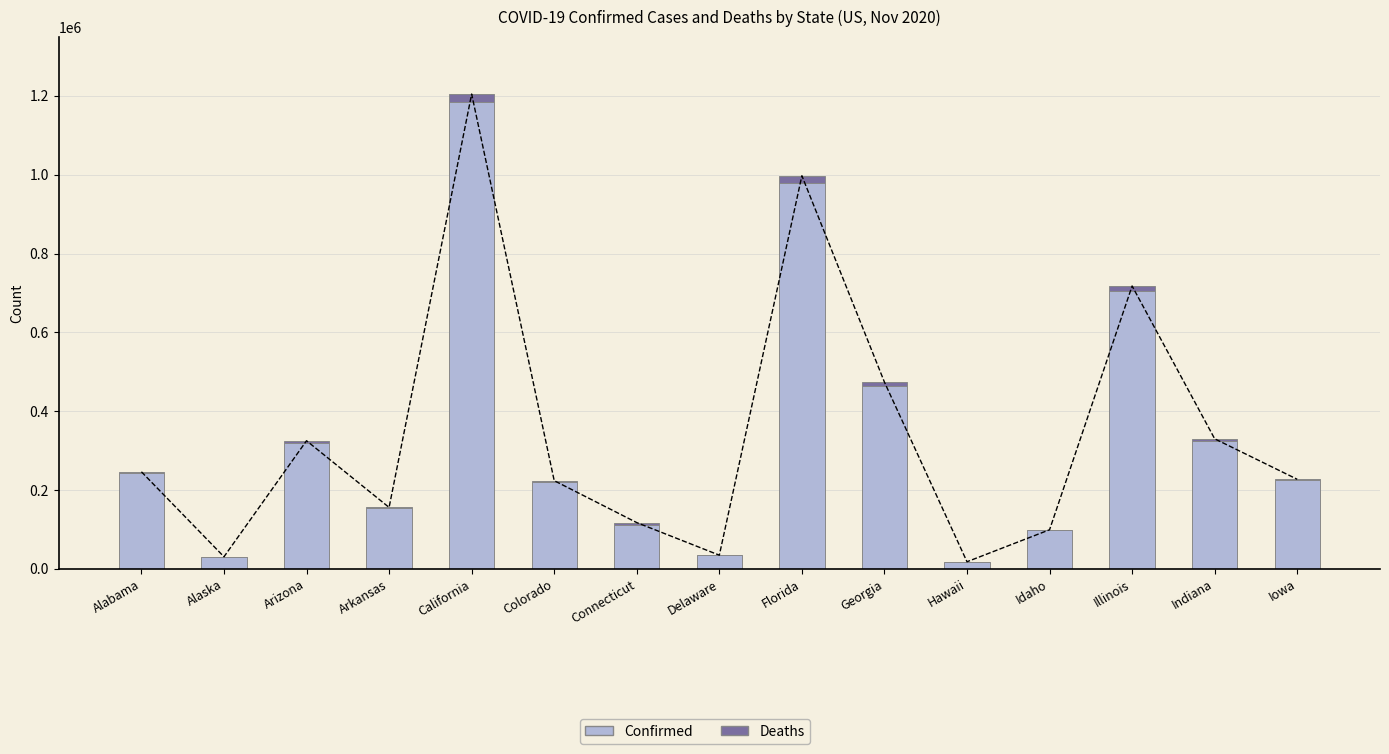

Rank the series by their maximum value, from lowest to highest.

Deaths, Confirmed